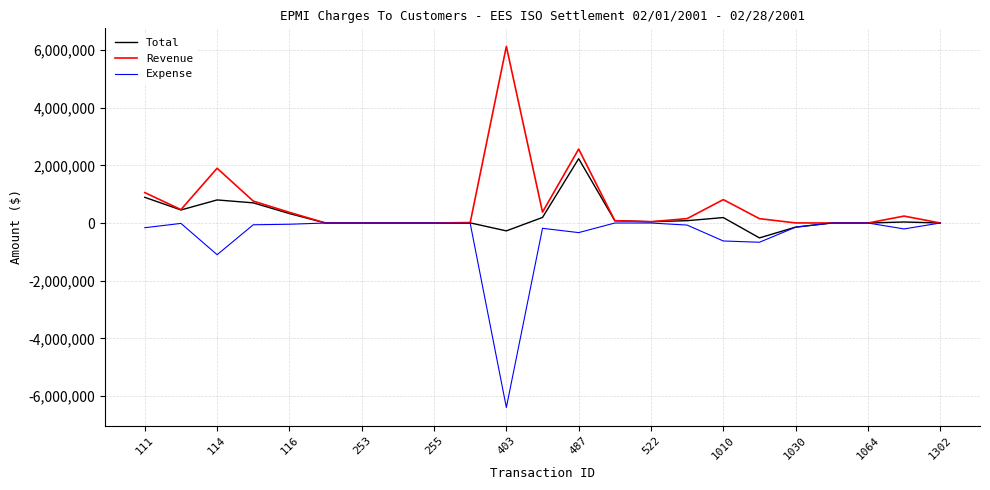

Does the chart display data point markers on the line(s)?

No